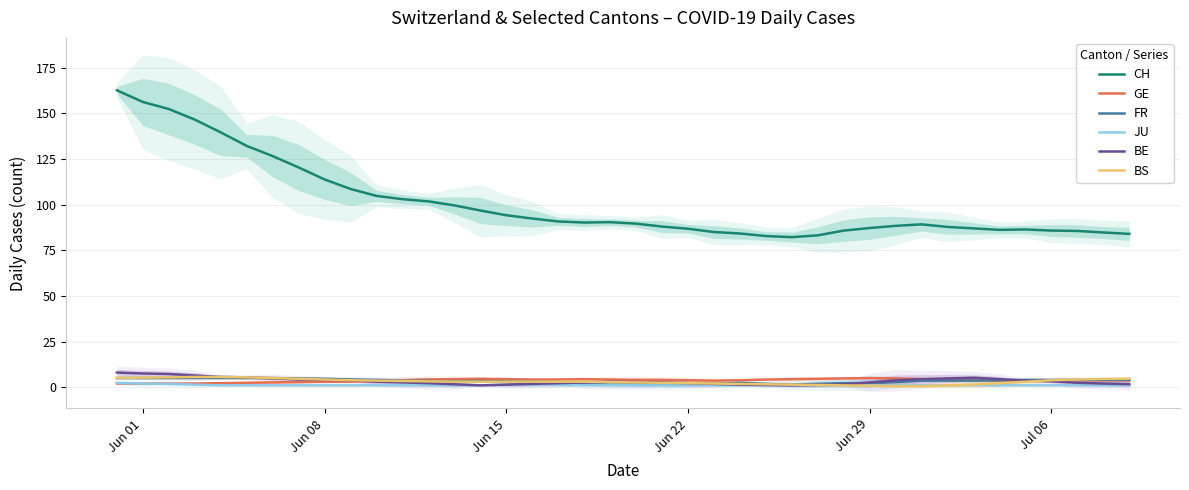

True or false: GE has a value of 3.8 at Jul 06.

True